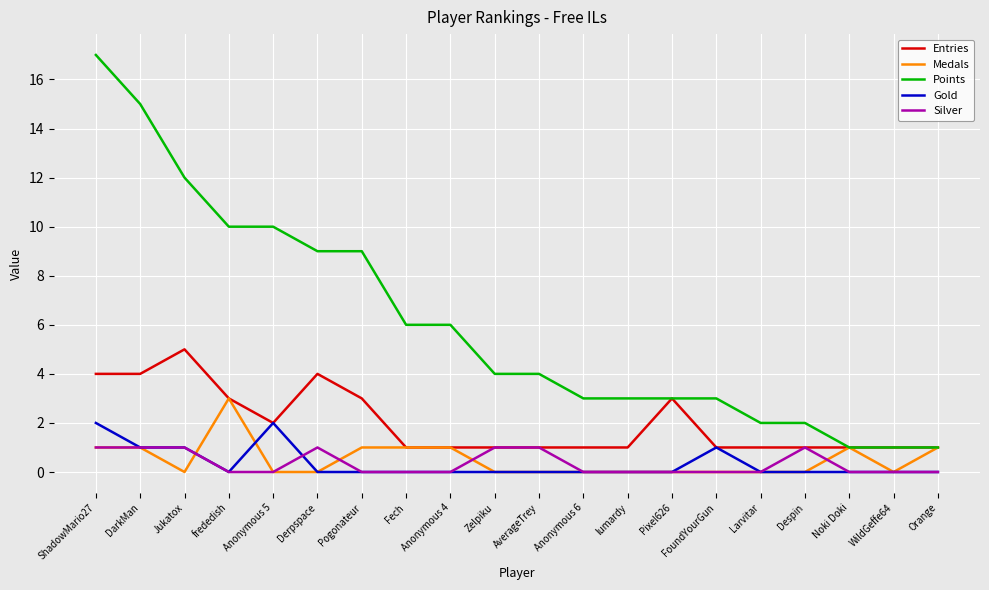

Is the value of Points at AverageTrey greater than the value of Gold at WildGeffe64?

Yes